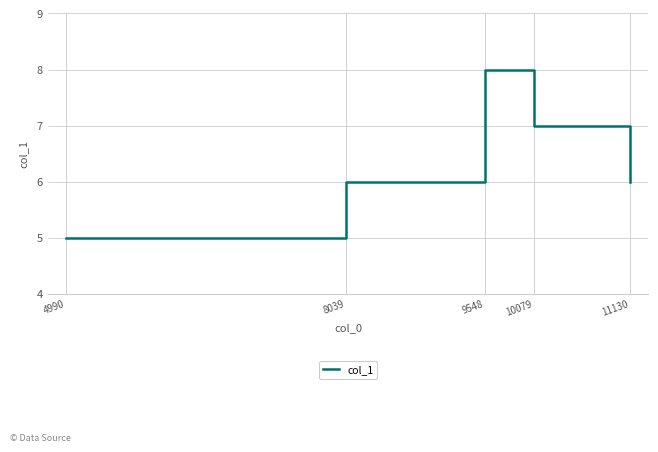

Which category has the highest value across all series?

9548